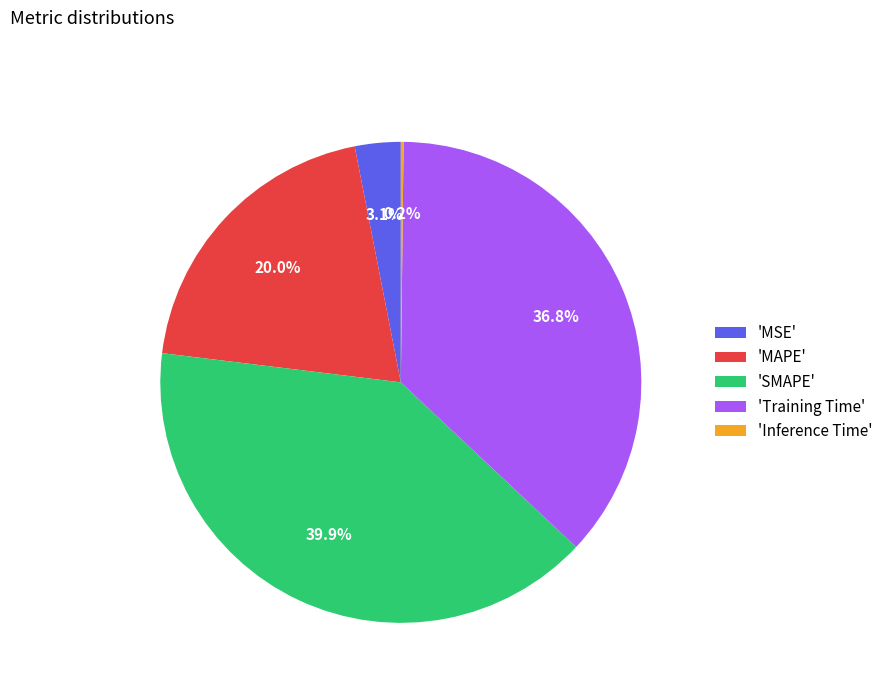

What is the total percentage of 'Training Time' and 'MSE'?

39.9%